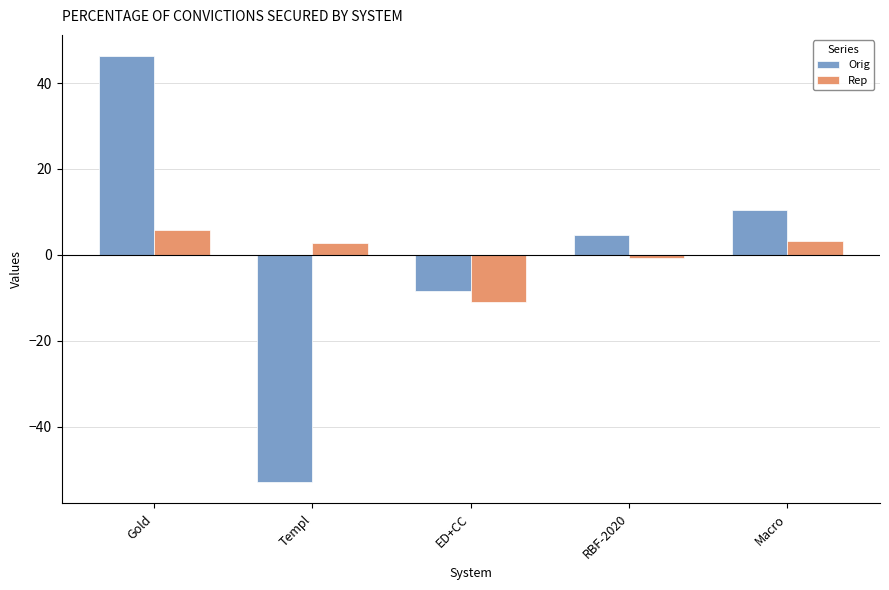

What is the label of the 2nd bar from the right?

RBF-2020